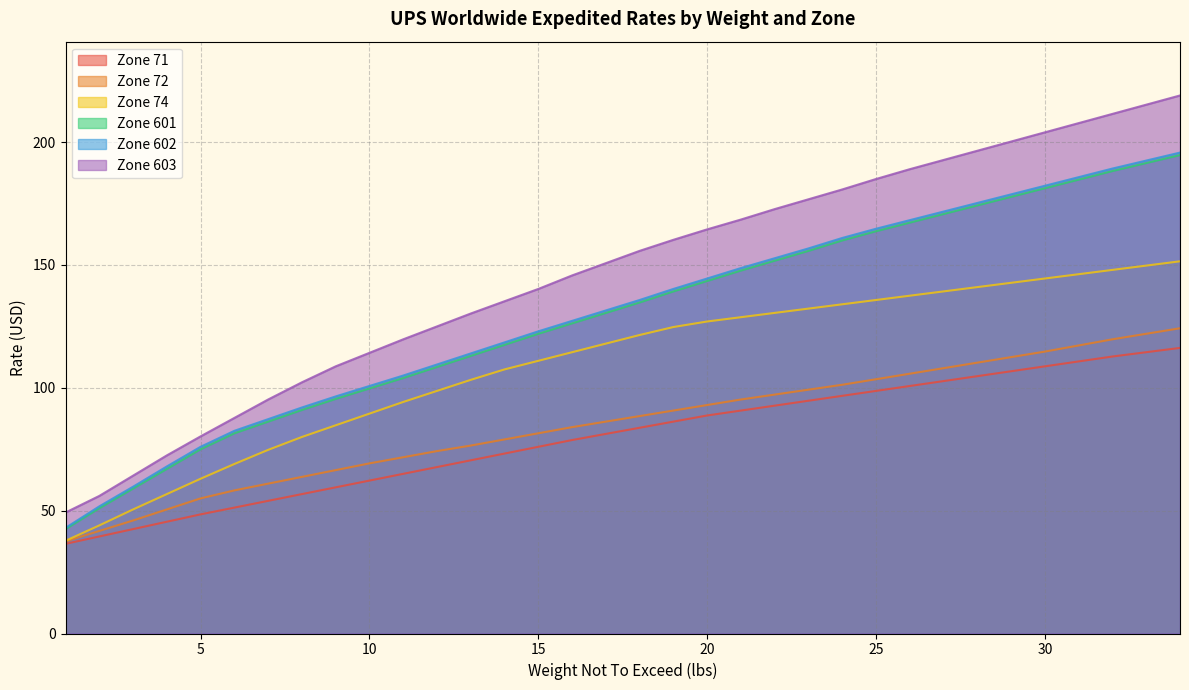

Which series has the largest range (max minus min)?

Zone 603